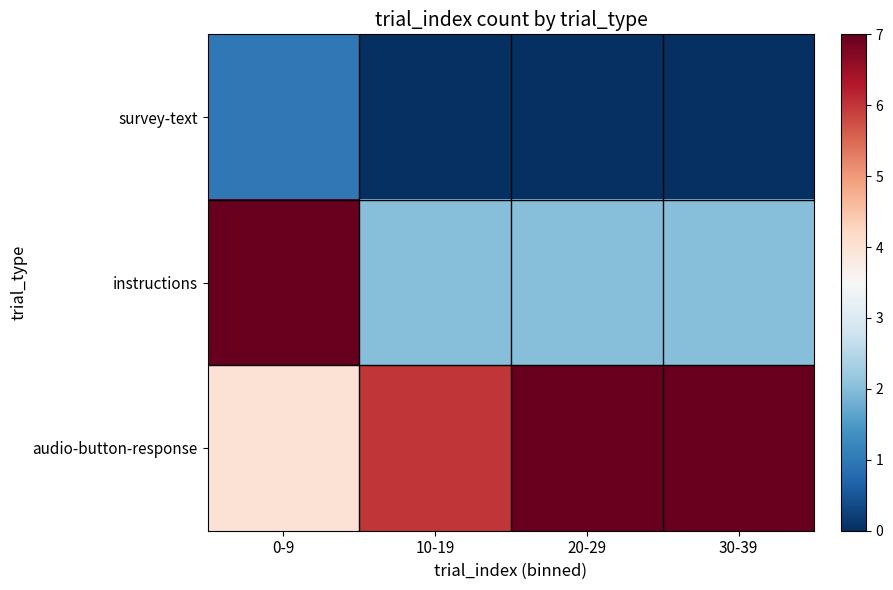

Reading left to right, transcribe all the data shown in this chart.

survey-text: 0-9=1	10-19=0	20-29=0	30-39=0
instructions: 0-9=7	10-19=2	20-29=2	30-39=2
audio-button-response: 0-9=4	10-19=6	20-29=7	30-39=7